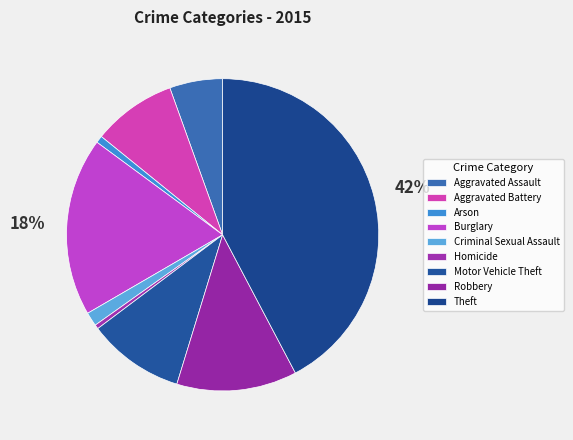

Is there any slice that represents more than half of the pie?

No